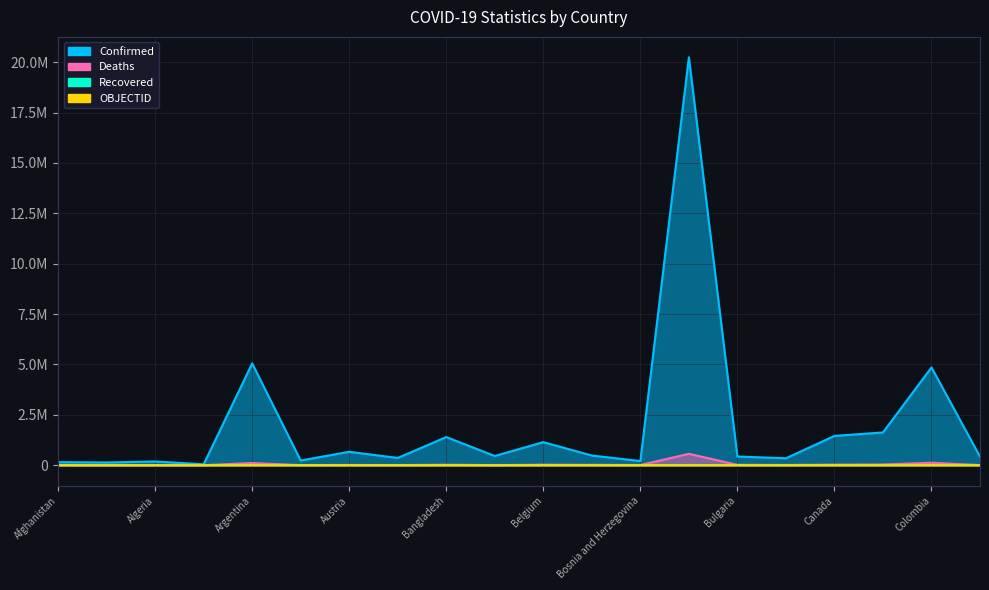

Where does the Deaths series first go above 12667?

Argentina